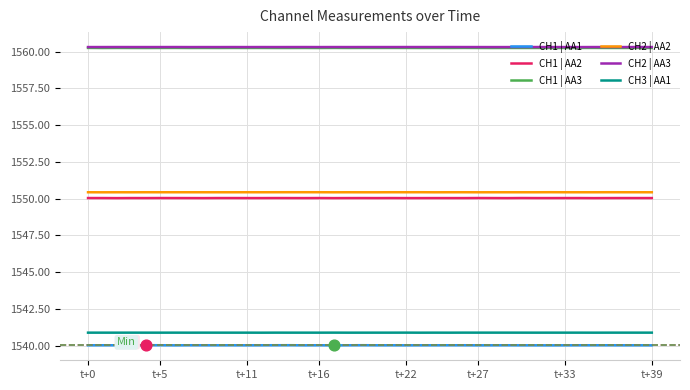

What are all the series names shown in the legend?

CH1 | AA1, CH1 | AA2, CH1 | AA3, CH2 | AA2, CH2 | AA3, CH3 | AA1